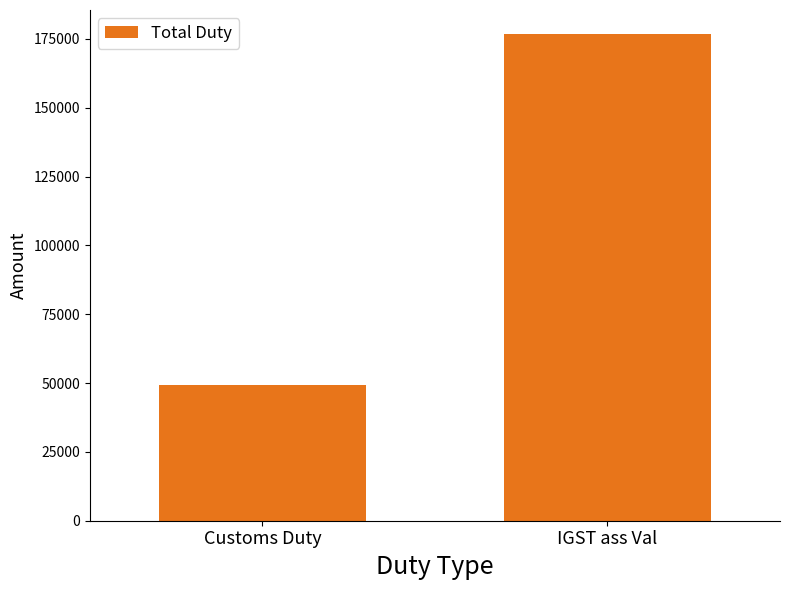

The value at Customs Duty is 49302. True or false?

True